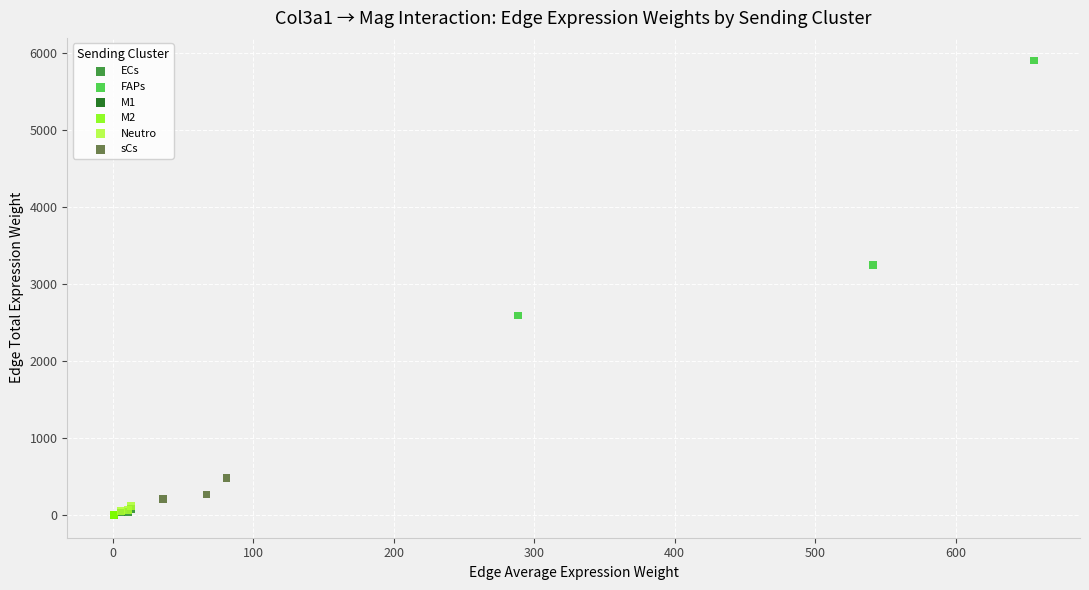

Which series has the widest spread of Y values?

FAPs